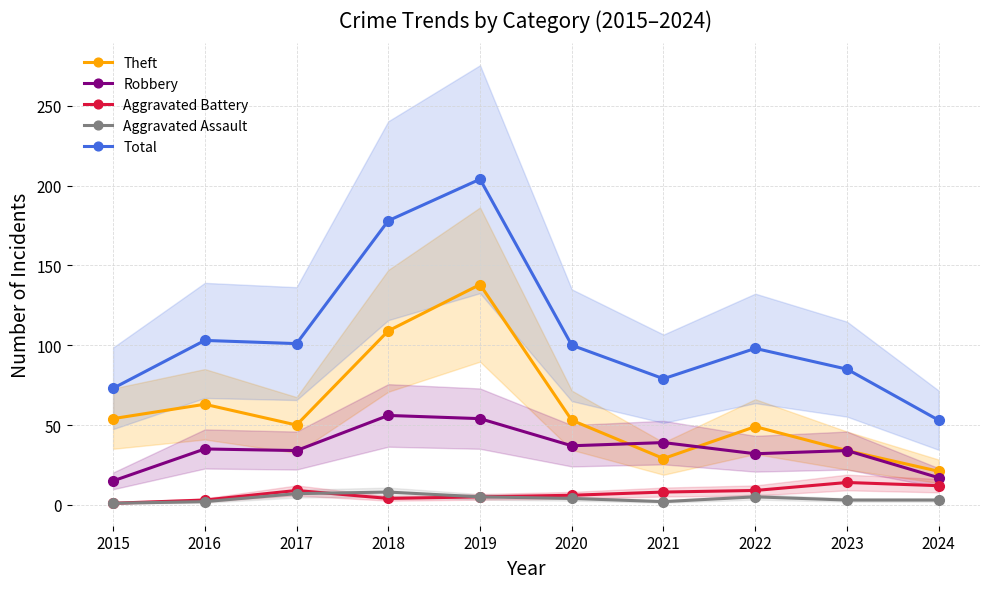

How many times do Theft and Robbery cross each other?

2